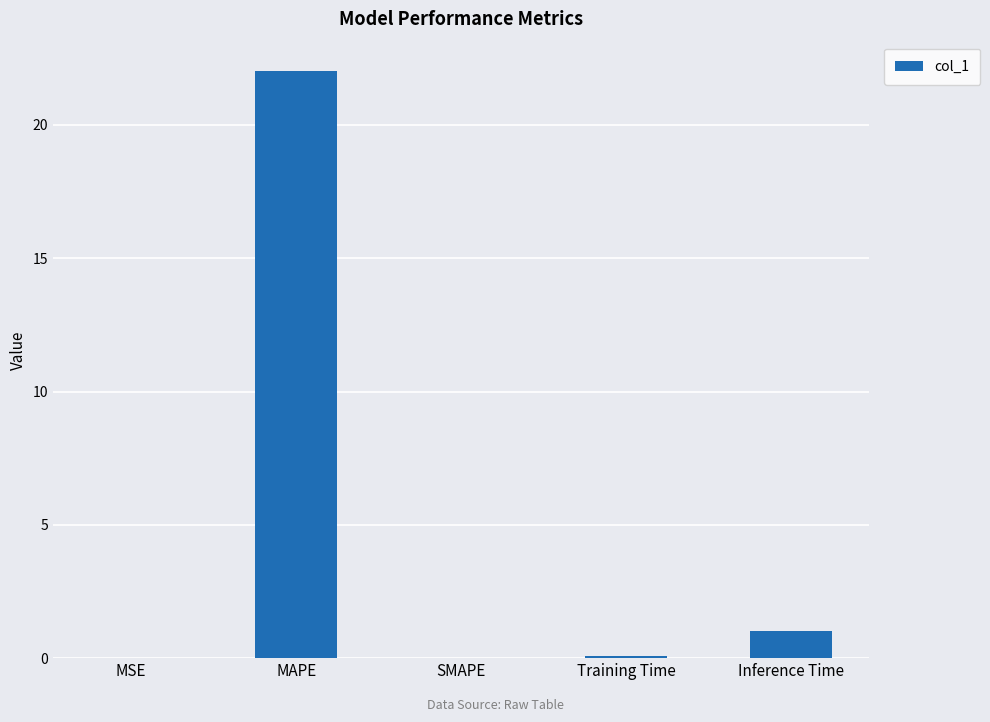

Which category has the highest value across all series?

MAPE